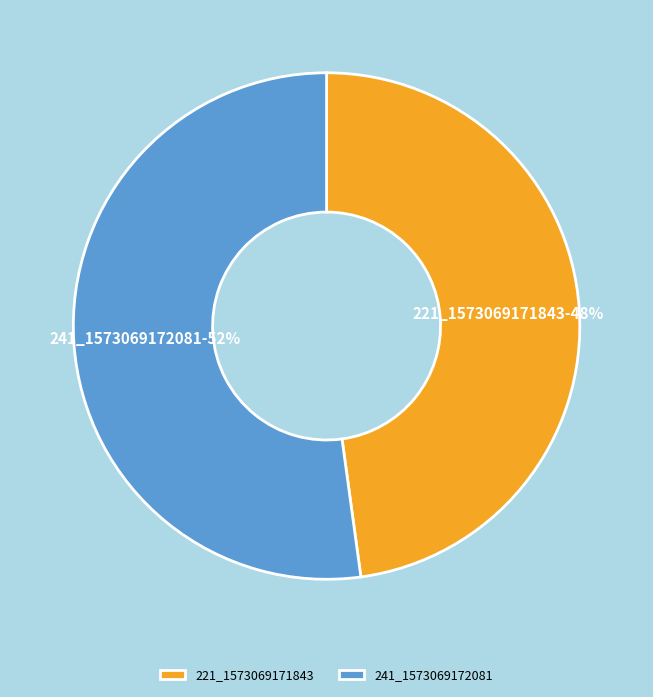

To the nearest percent, what is the difference between the 221_1573069171843 and 241_1573069172081 slice percentages?

4%